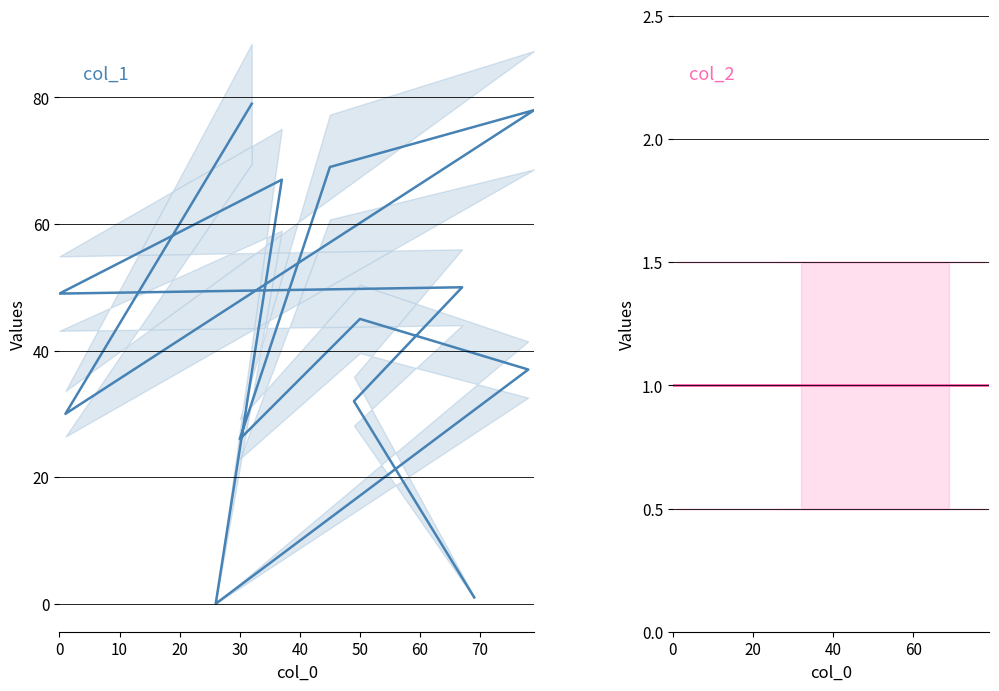

Reading left to right, list all the values displayed in this chart.

col_1: 79	30	78	69	26	45	37	0	67	49	50	32	1
col_2: 1	1	1	1	1	1	1	1	1	1	1	1	1